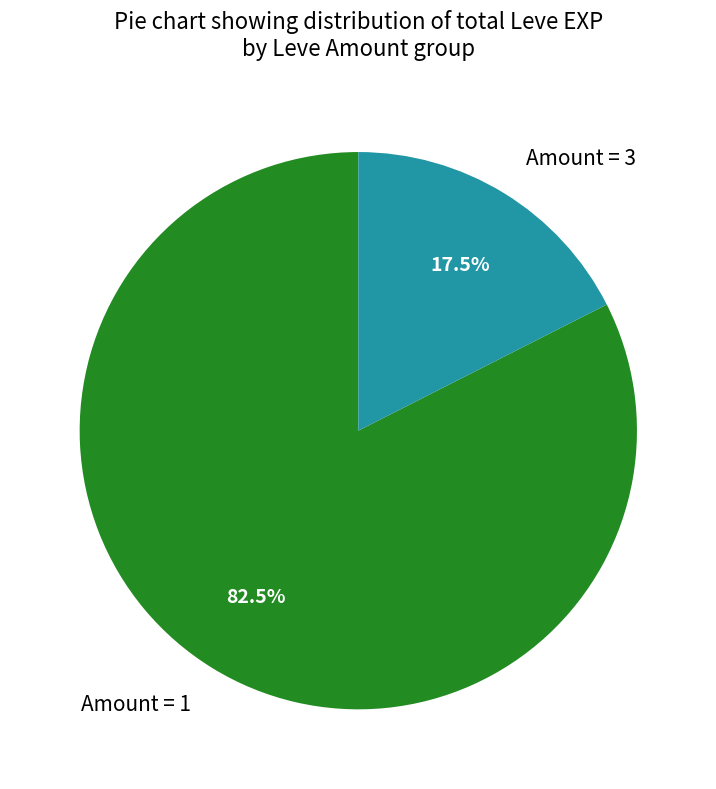

Which category has the smallest portion of the pie?

Amount = 3